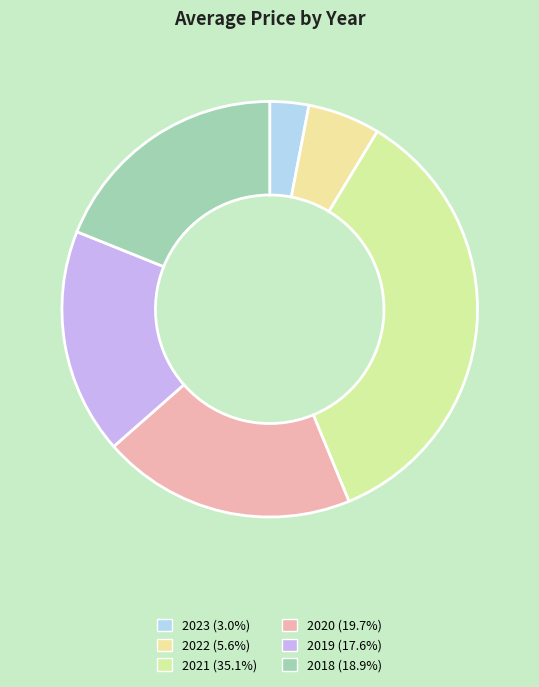

To the nearest percent, what is the difference between the largest and smallest slice percentages?

32%